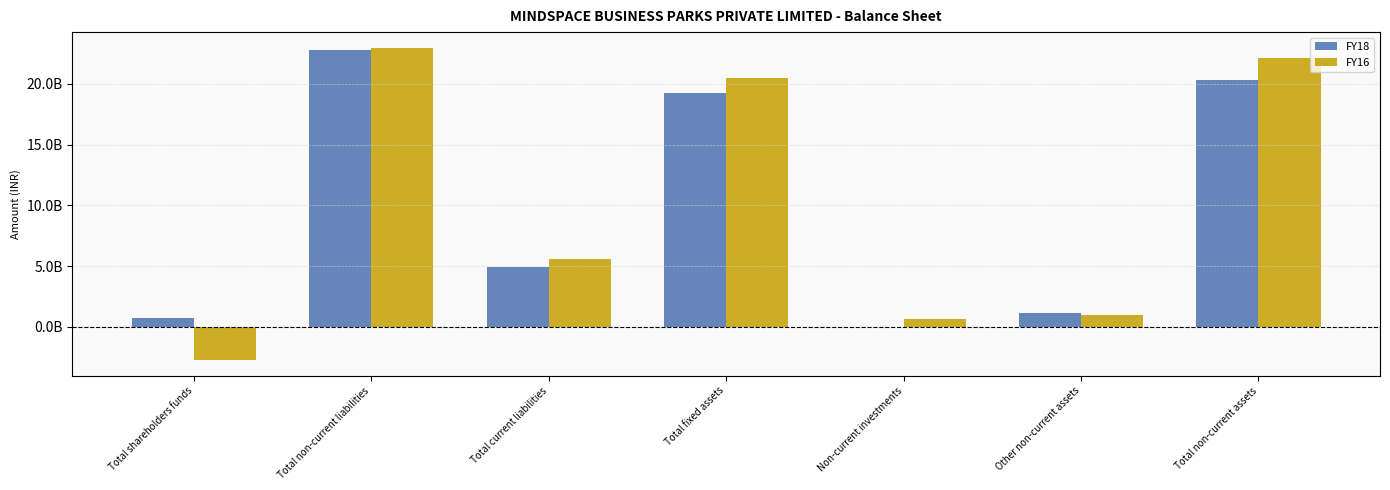

At which label does FY18 first exceed 4918089000?

Total non-current liabilities